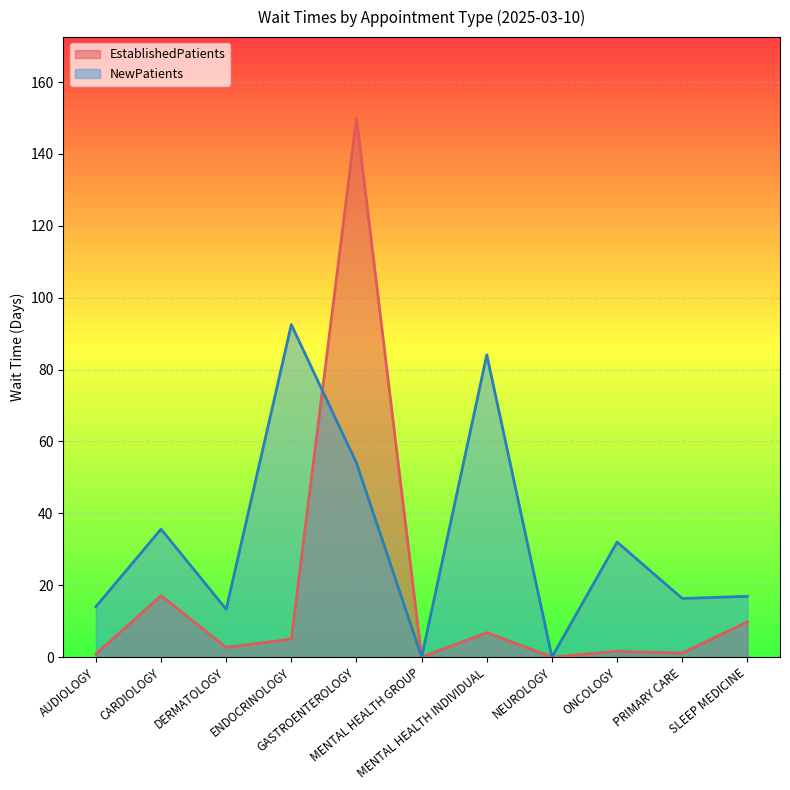

Reading right to left, what are all the values shown in this chart?

EstablishedPatients: 9.8	1.1	1.6	0.0	6.8	0.0	150.0	5.0	2.7	17.1	0.8
NewPatients: 16.9	16.3	32.0	0.0	84.1	0.0	54.0	92.5	13.3	35.6	14.0